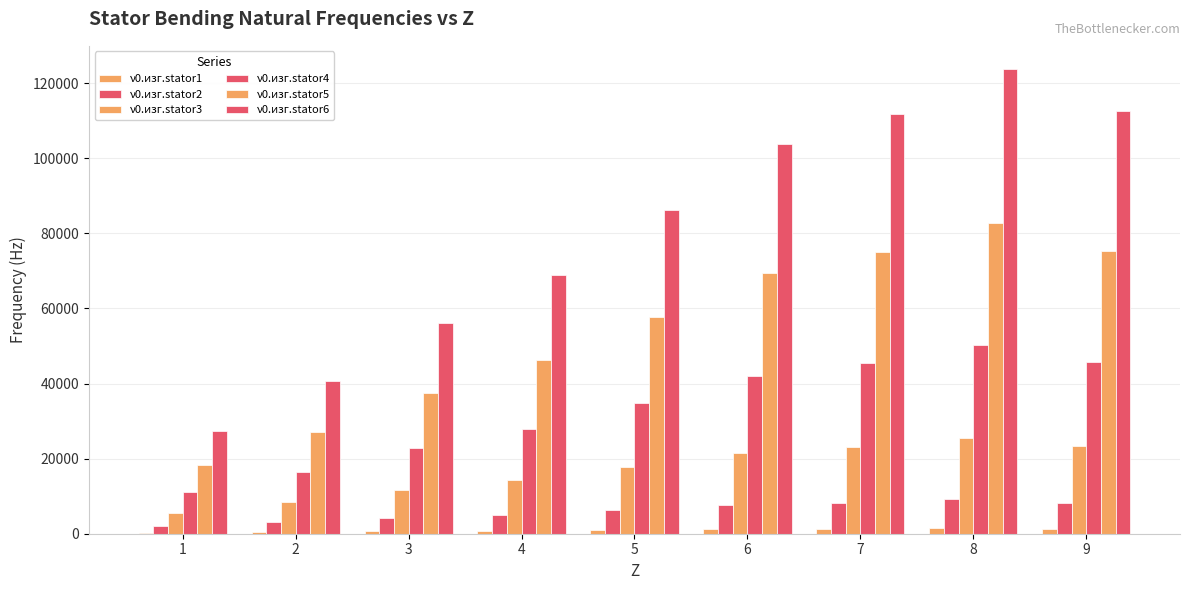

Reading right to left, what are all the values shown in this chart?

ν0.изг.stator1: 1326.2	1457.4	1318.0	1221.0	1014.8	811.4	660.1	478.4	320.8
ν0.изг.stator2: 8311.7	9134.0	8260.3	7652.7	6359.9	5085.4	4137.1	2998.0	2010.7
ν0.изг.stator3: 23275.3	25578.0	23131.3	21430.0	17809.6	14240.8	11585.2	8395.3	5630.5
ν0.изг.stator4: 45644.6	50160.3	45362.2	42025.8	34925.9	27927.3	22719.3	16463.8	11041.8
ν0.изг.stator5: 75422.8	82884.6	74956.1	69443.1	57711.4	46146.8	37541.3	27204.6	18245.4
ν0.изг.stator6: 112639.6	123783.4	111942.7	103709.3	86188.7	68917.7	56065.8	40628.6	27248.4